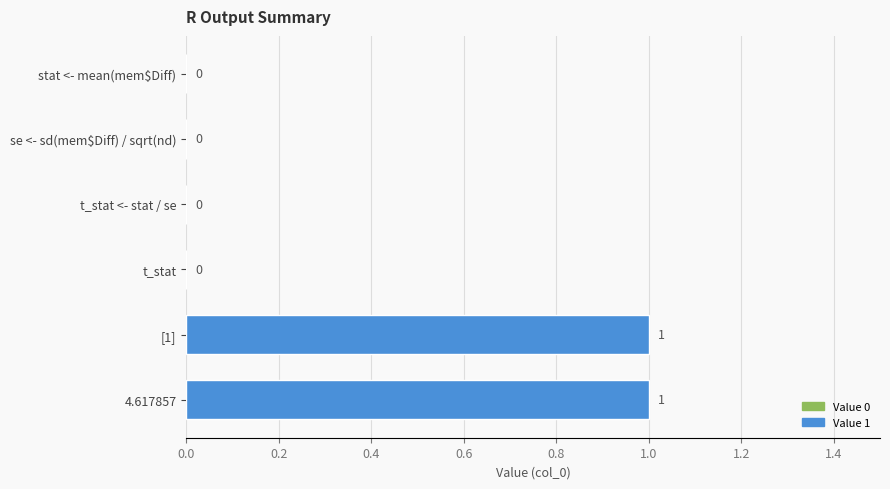

Count the number of values greater than 0.

2